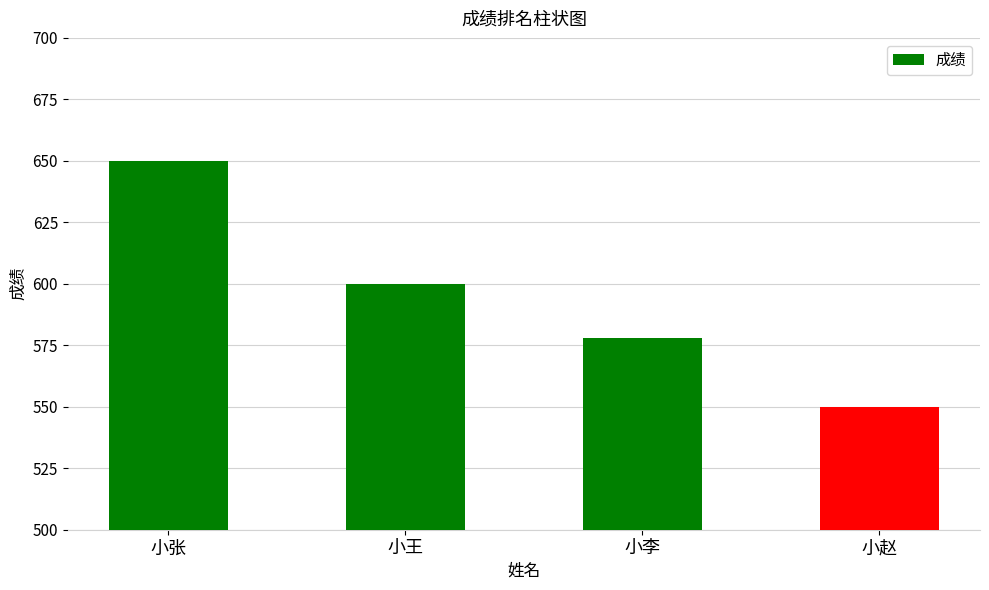

Count the number of data series in this chart.

1